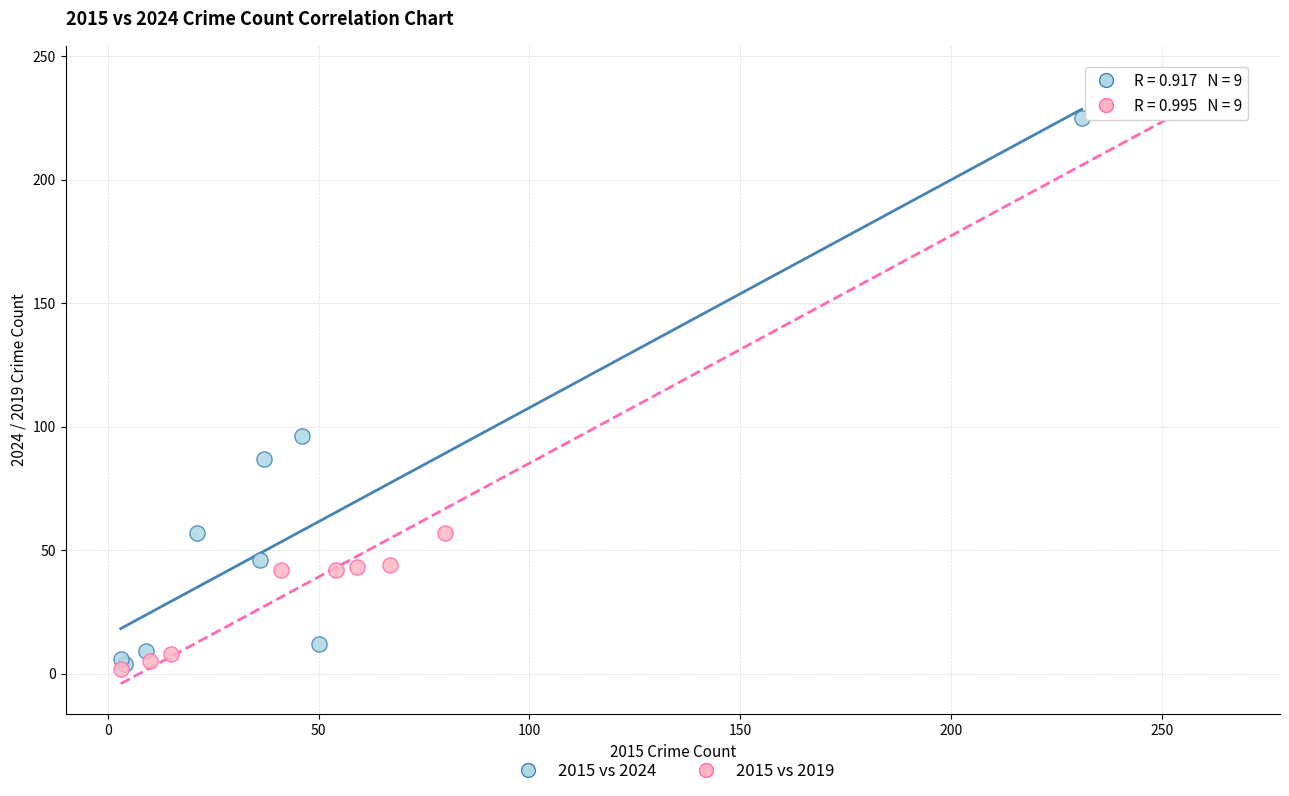

Which series contains the highest Y value?

2015 vs 2019